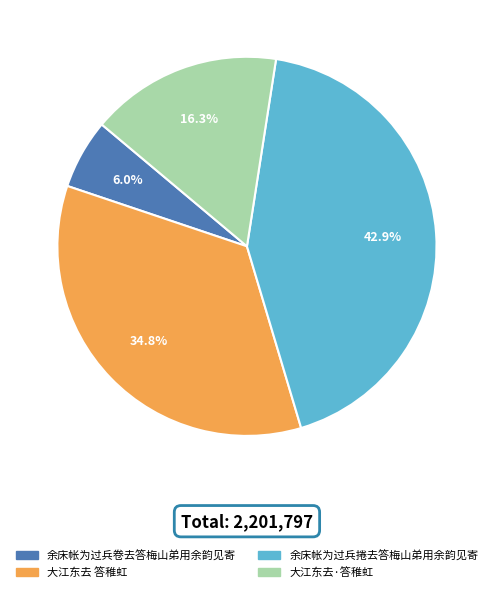

To the nearest percent, what is the difference between the 余床帐为过兵捲去答梅山弟用余韵见寄 and 大江东去 答稚虹 slice percentages?

8%